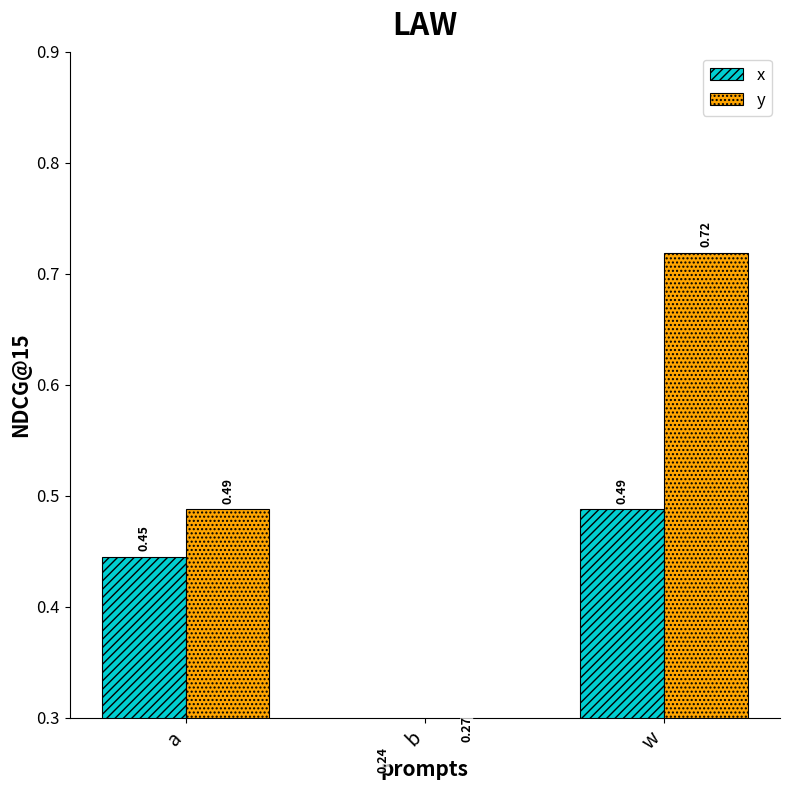

What are all the series names shown in the legend?

x, y